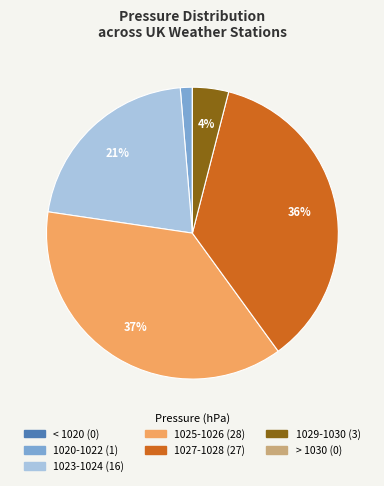

True or false: 1027-1028 accounts for 36% of the total.

True